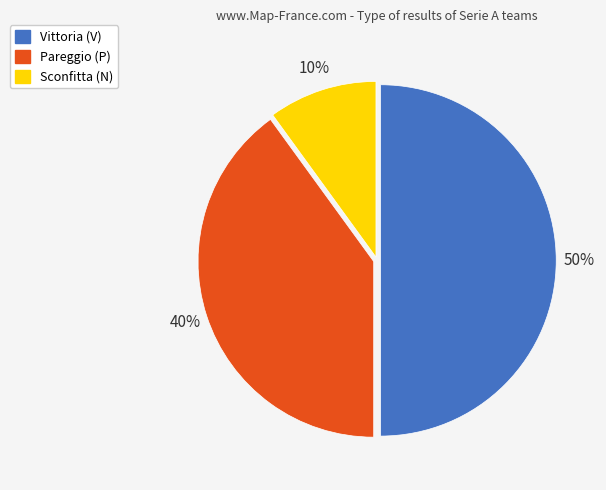

Is Pareggio (P) the majority of the pie?

No